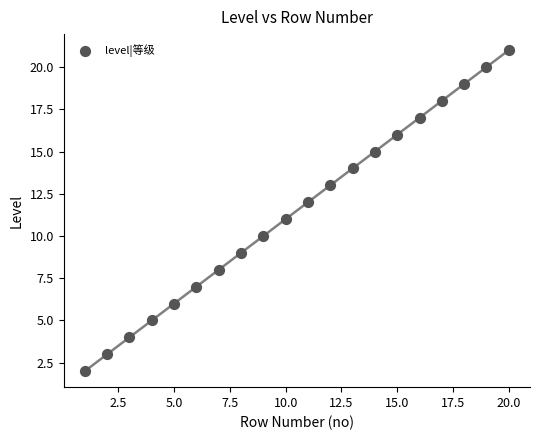

What is the range of X values (max minus min)?

19